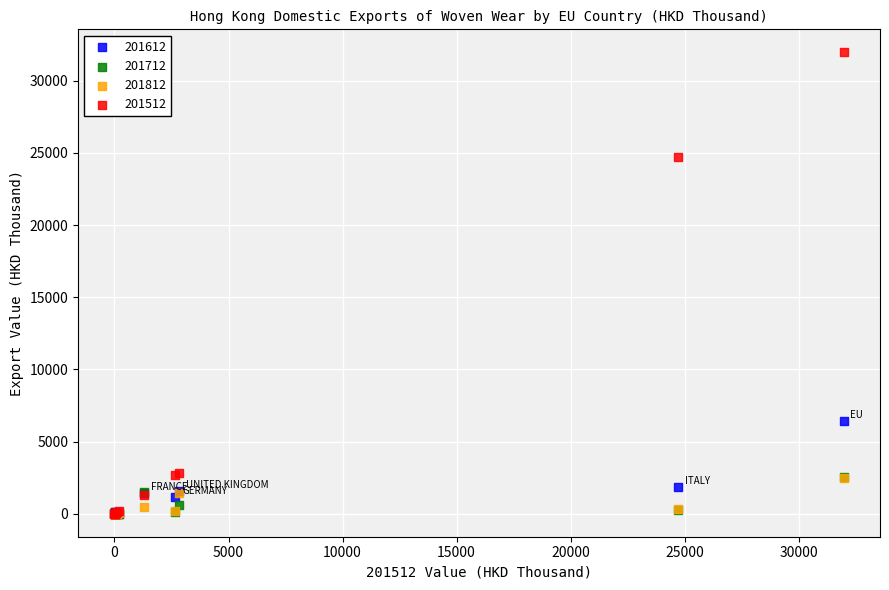

Across all series, what Y value is closest to 15984?

24728.6